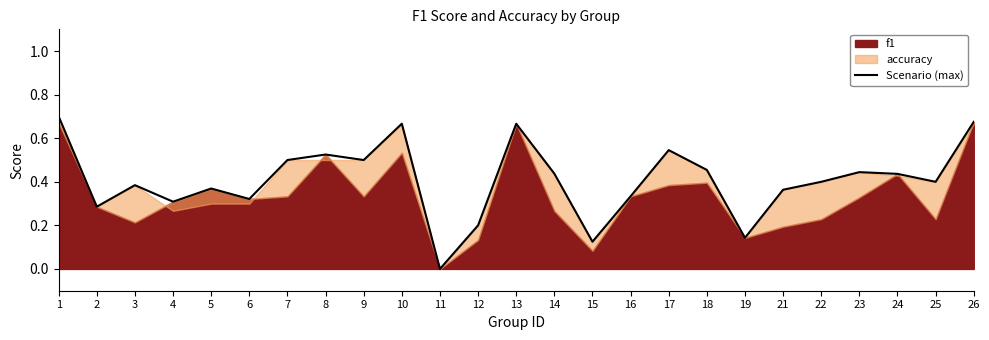

What is the sum of all values?

10.2